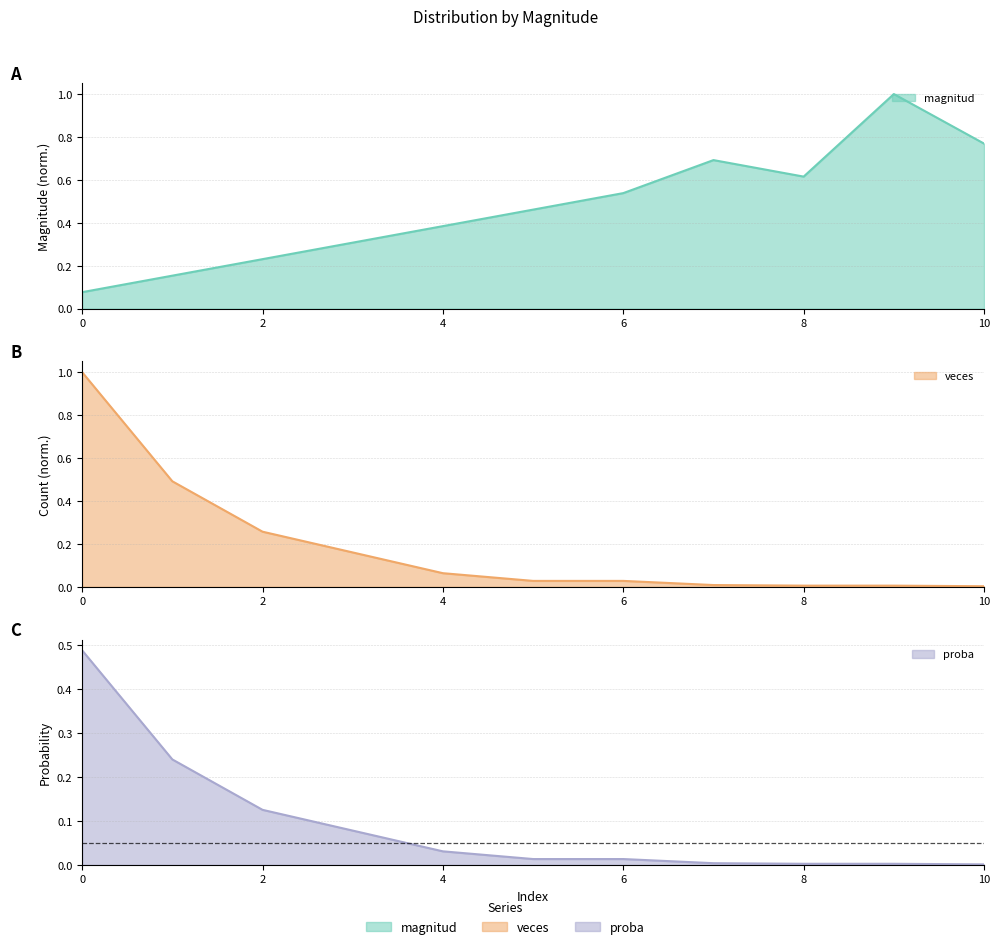

Which series changed the most between 0 and 10?

veces